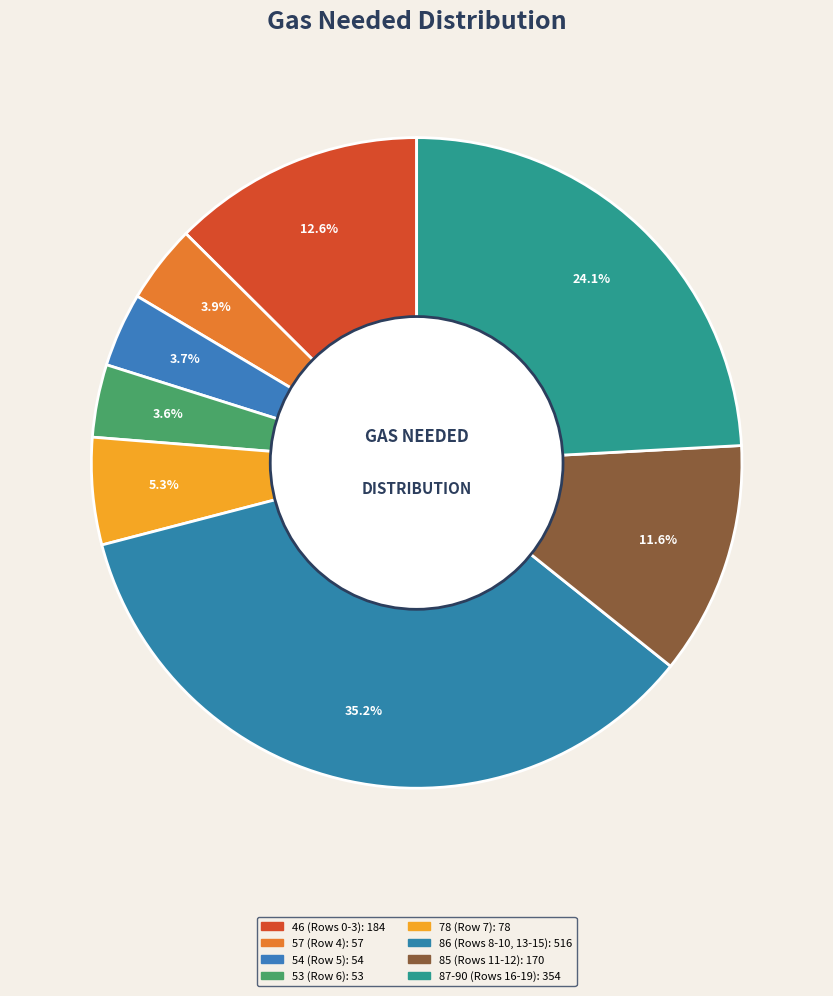

How many segments does this pie chart have?

8